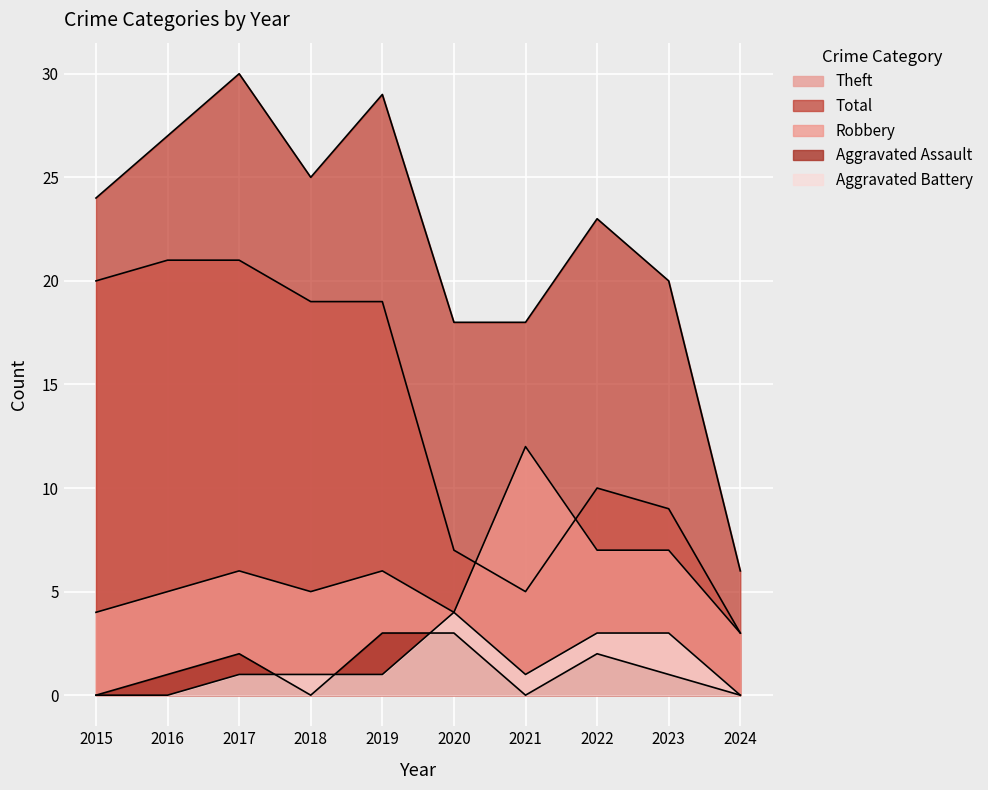

Reading left to right, list all the values displayed in this chart.

Robbery: 2015=4	2016=5	2017=6	2018=5	2019=6	2020=4	2021=12	2022=7	2023=7	2024=3
Theft: 2015=20	2016=21	2017=21	2018=19	2019=19	2020=7	2021=5	2022=10	2023=9	2024=3
Total: 2015=24	2016=27	2017=30	2018=25	2019=29	2020=18	2021=18	2022=23	2023=20	2024=6
Aggravated Assault: 2015=0	2016=1	2017=2	2018=0	2019=3	2020=3	2021=0	2022=2	2023=1	2024=0
Aggravated Battery: 2015=0	2016=0	2017=1	2018=1	2019=1	2020=4	2021=1	2022=3	2023=3	2024=0